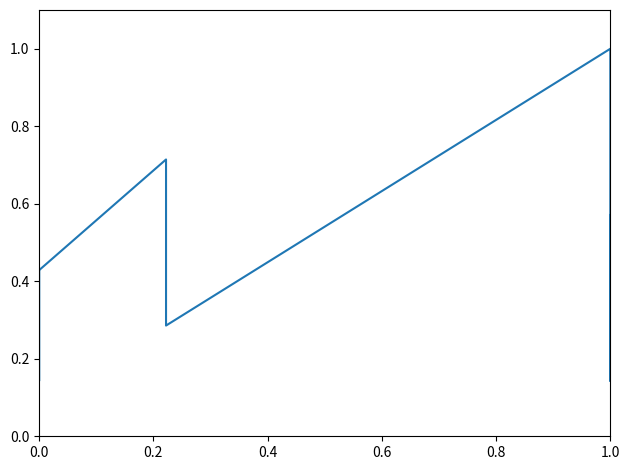

Where is the data nearest to the value 0?

0.2